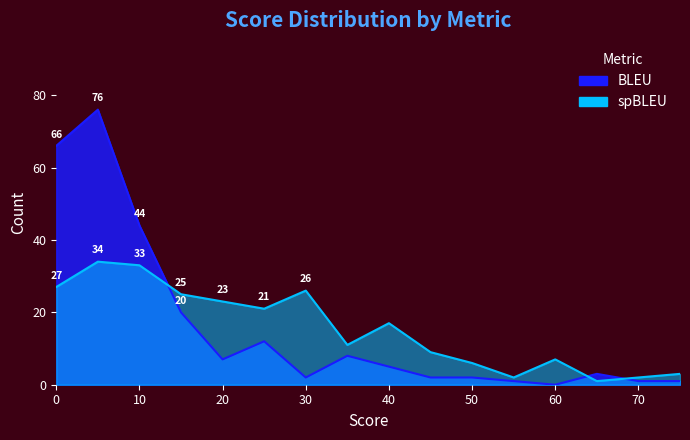

Rank the series at 40 from highest to lowest value.

spBLEU, BLEU